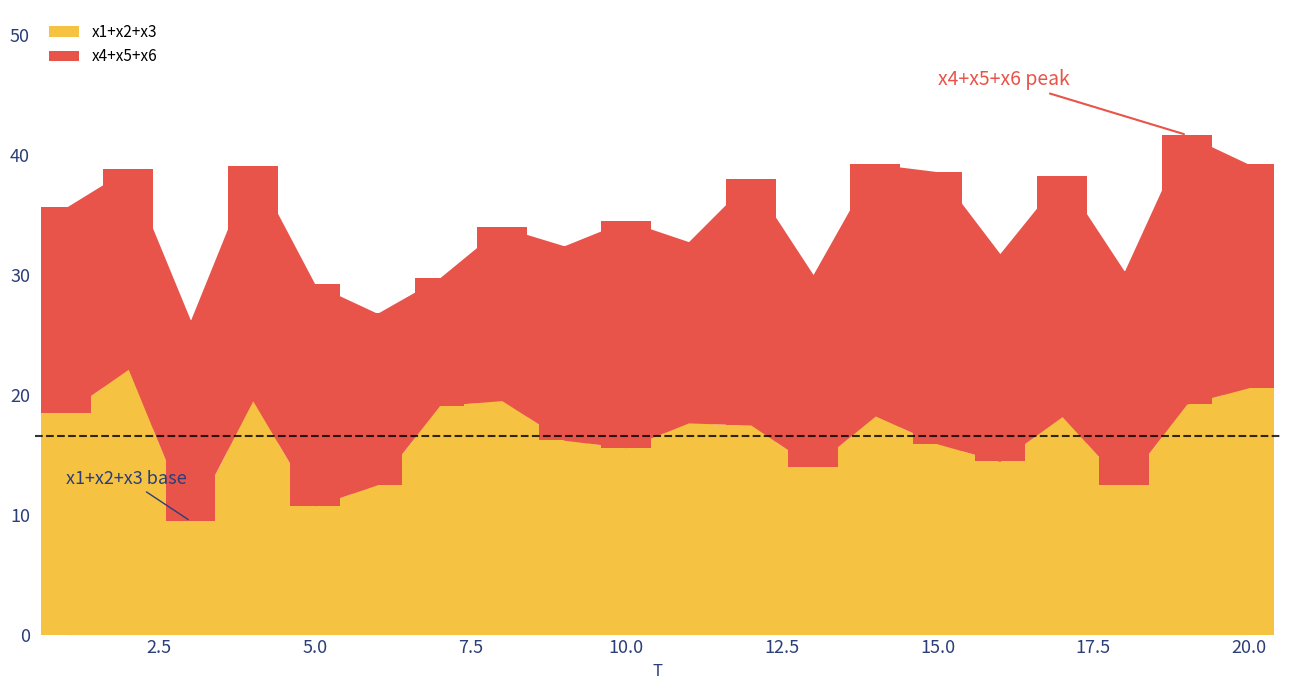

Where does the x3 series first go above 6?

1